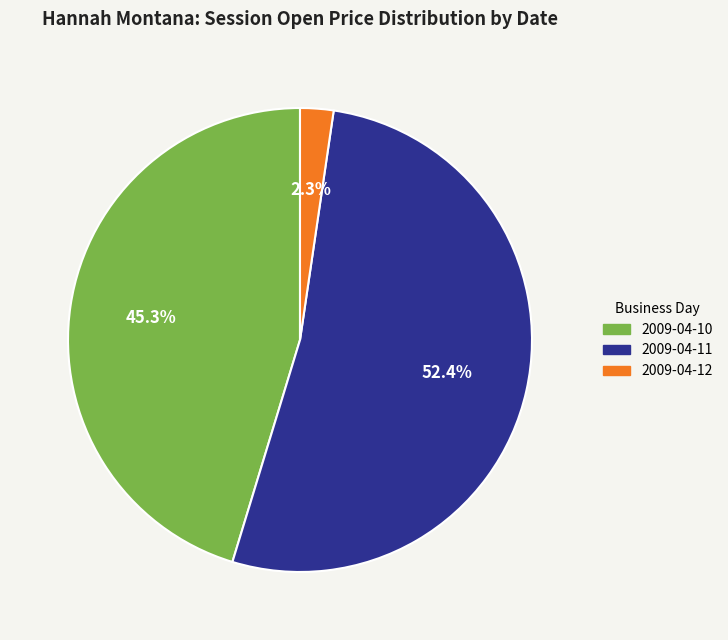

Is there a majority slice in this chart?

Yes